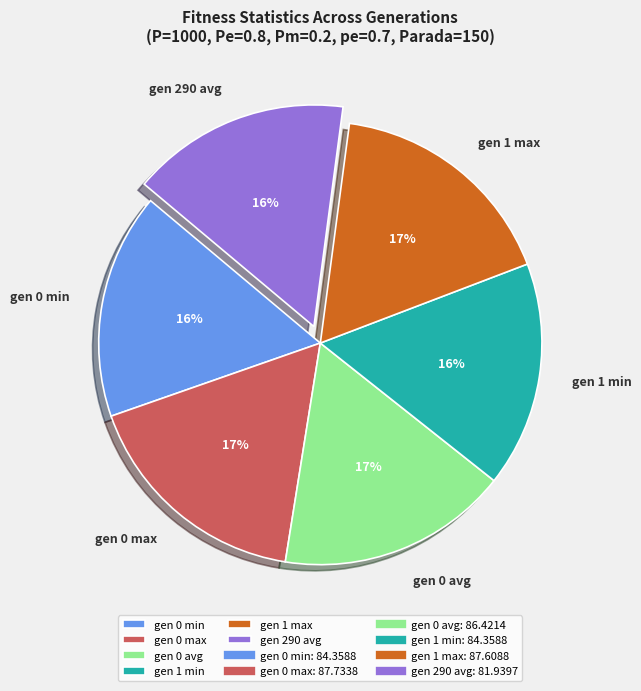

Is it true that gen 290 avg is 16% of the pie?

True